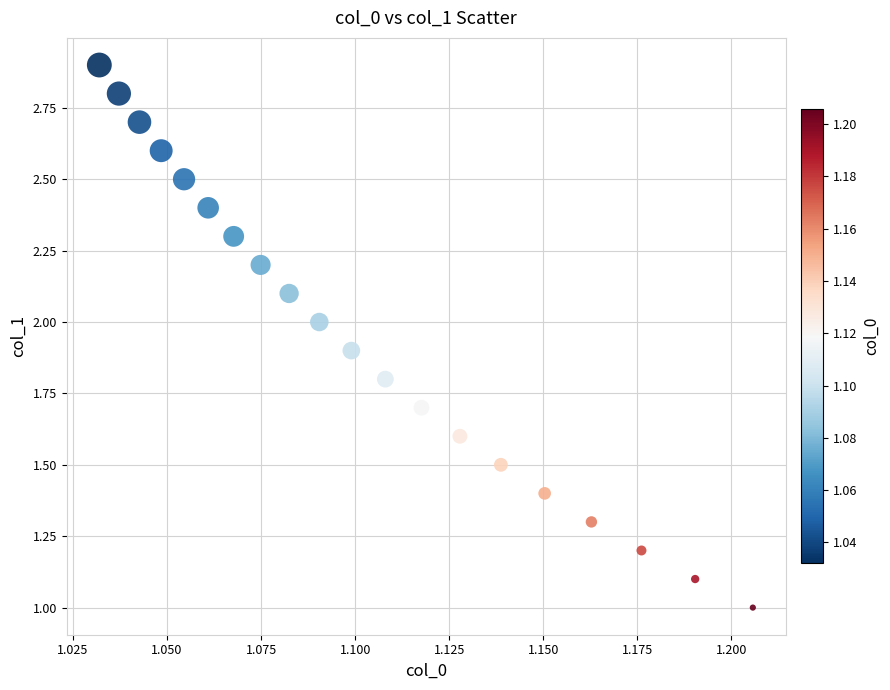

What is the range of Y values (max minus min)?

1.9